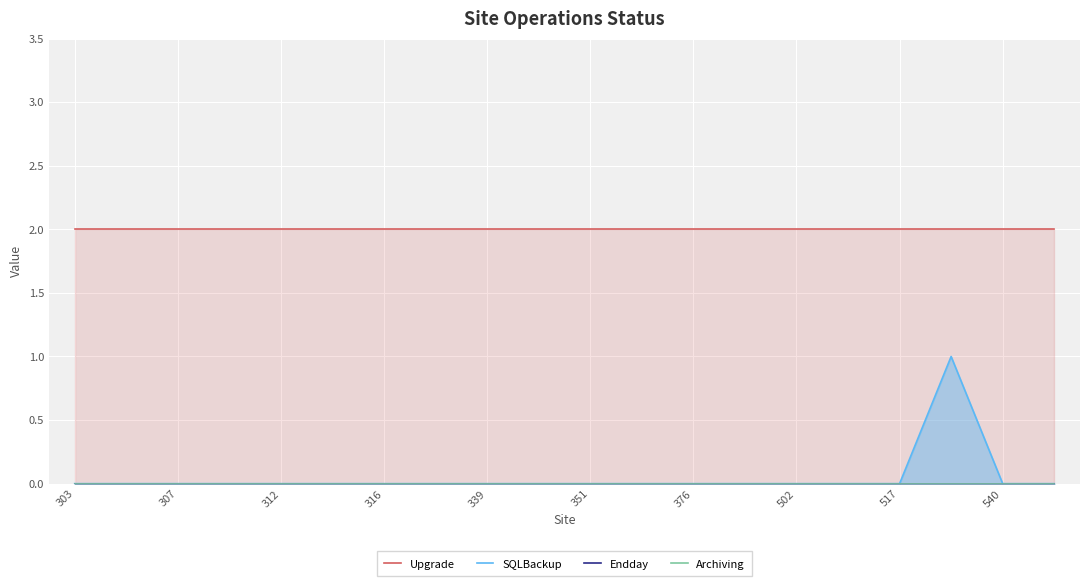

How many interior local peaks does the SQLBackup series have?

1